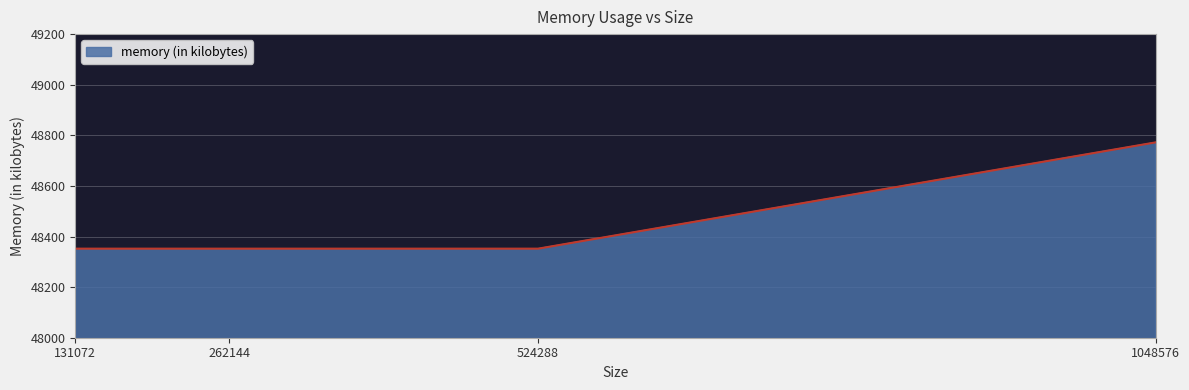

Does the chart display data point markers on the line(s)?

No